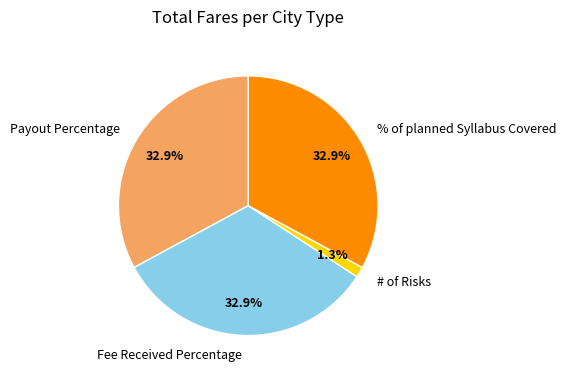

How many slices are in this pie chart?

4